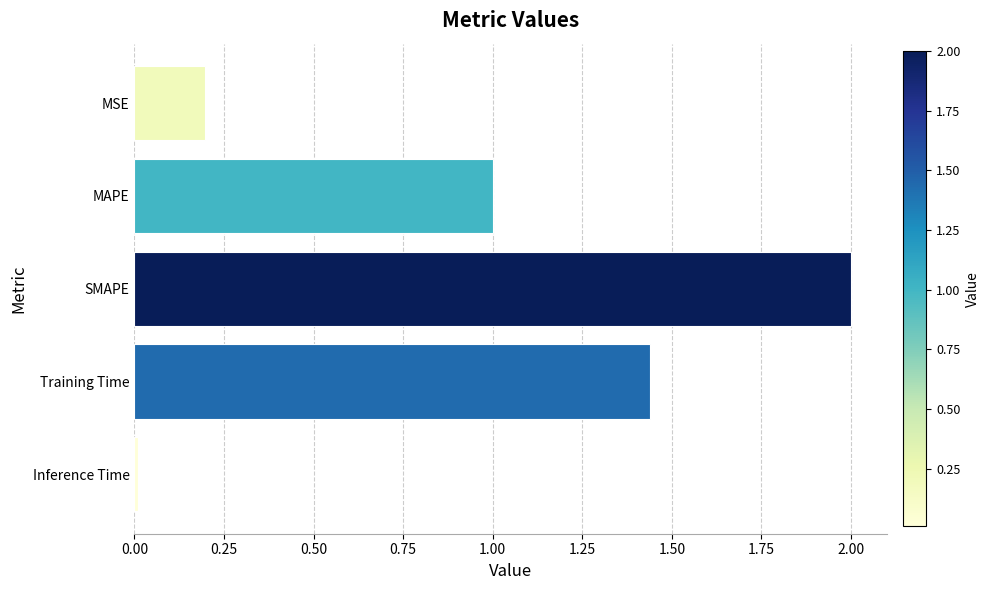

What is the average value?

0.9